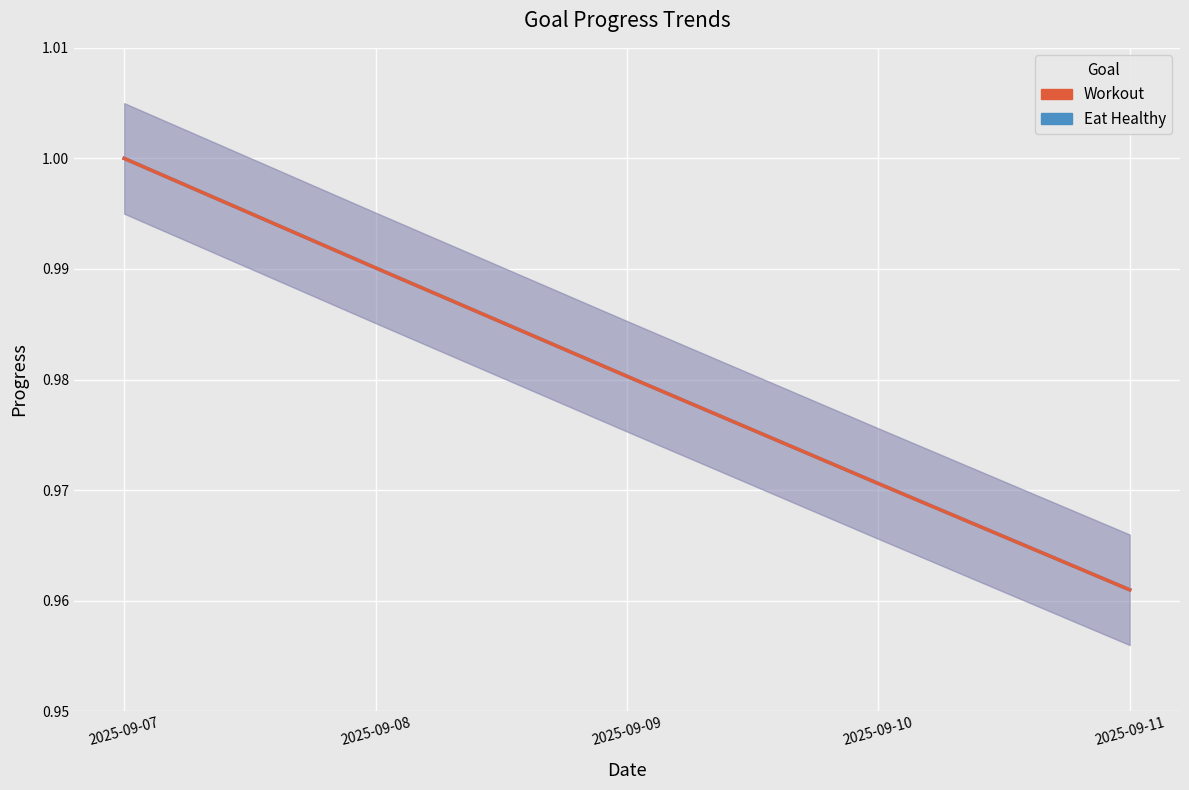

Reading left to right, extract all data points from this chart.

Progress (Eat Healthy): 2025-09-07=1.0	2025-09-08=1.0	2025-09-09=1.0	2025-09-10=1.0	2025-09-11=1.0
Progress (Workout): 2025-09-07=1.0	2025-09-08=1.0	2025-09-09=1.0	2025-09-10=1.0	2025-09-11=1.0